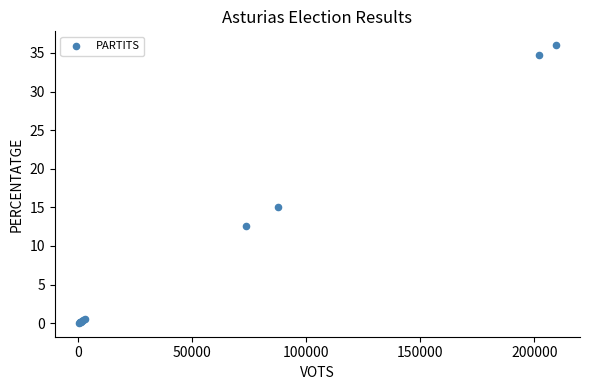

What Y value in the scatter plot is closest to 18?

15.0